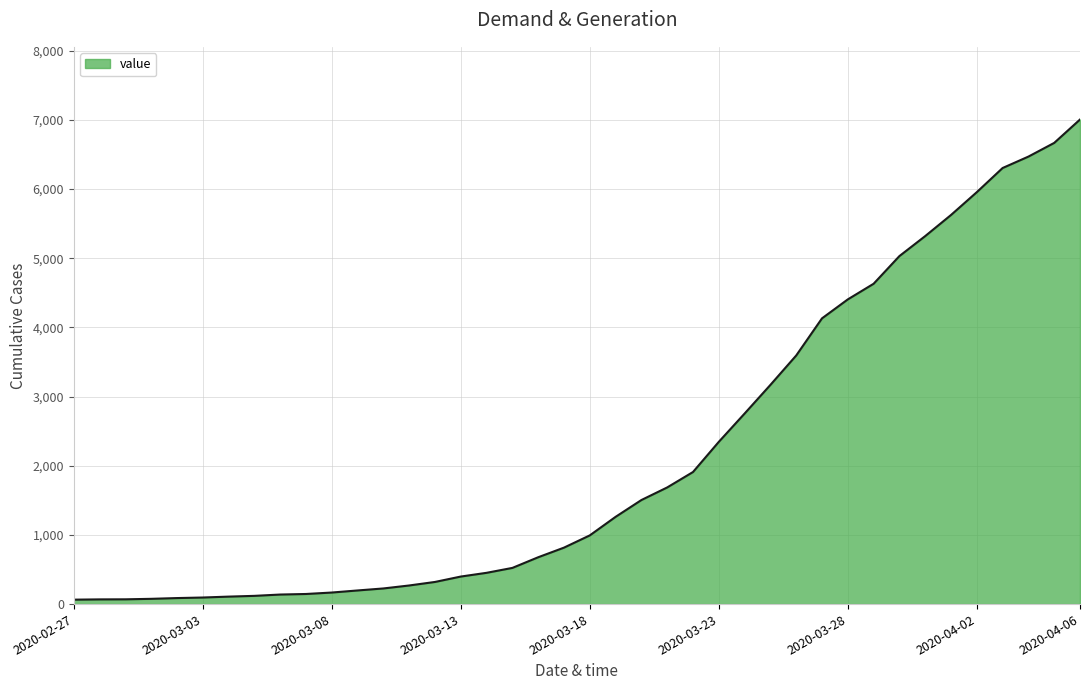

What is the difference between the maximum and minimum values?

6940